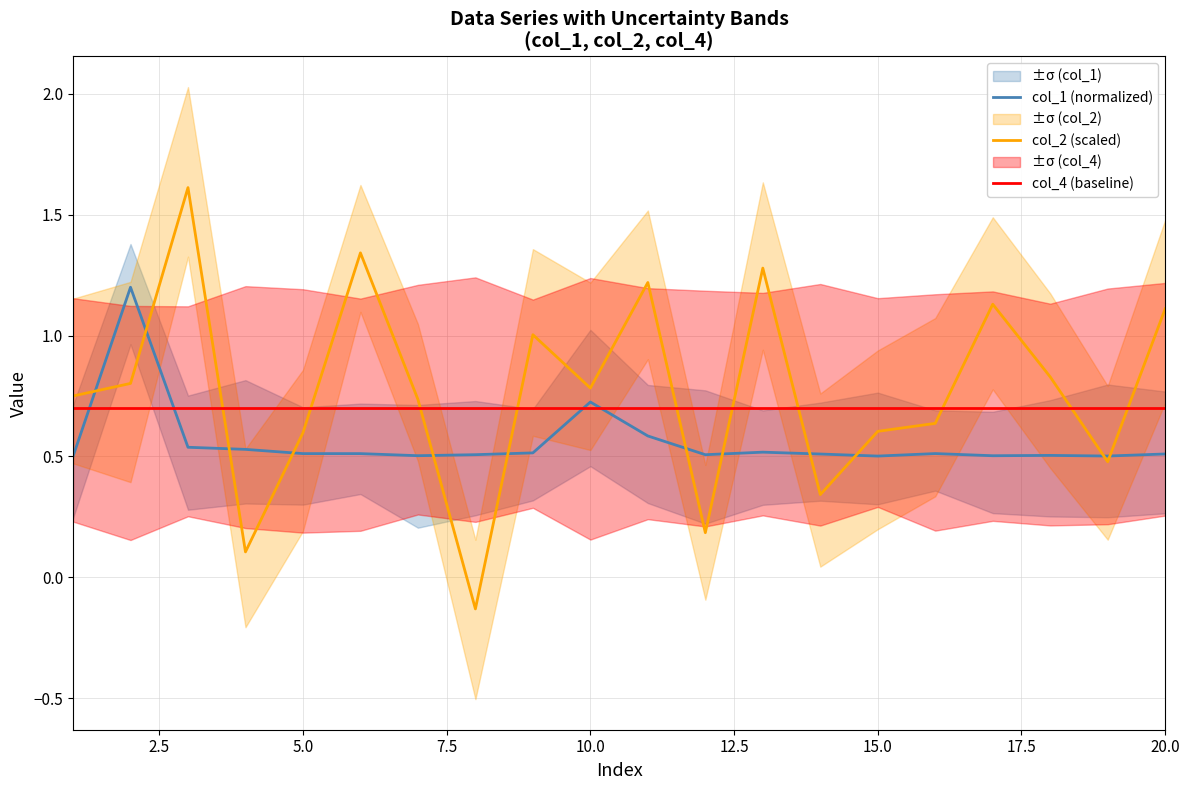

Rank the series by their average value, from lowest to highest.

col_1 (normalized), col_4 (baseline), col_2 (scaled)